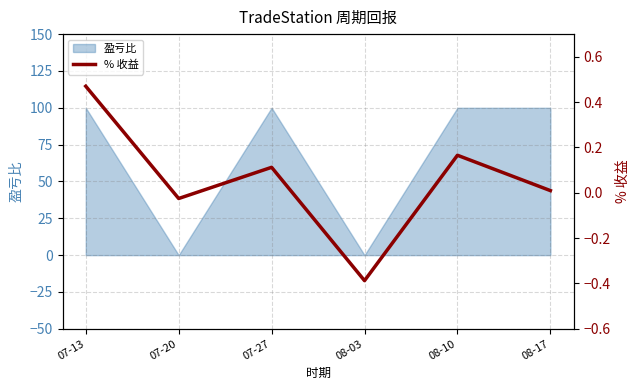

Does the chart display data point markers on the line(s)?

No